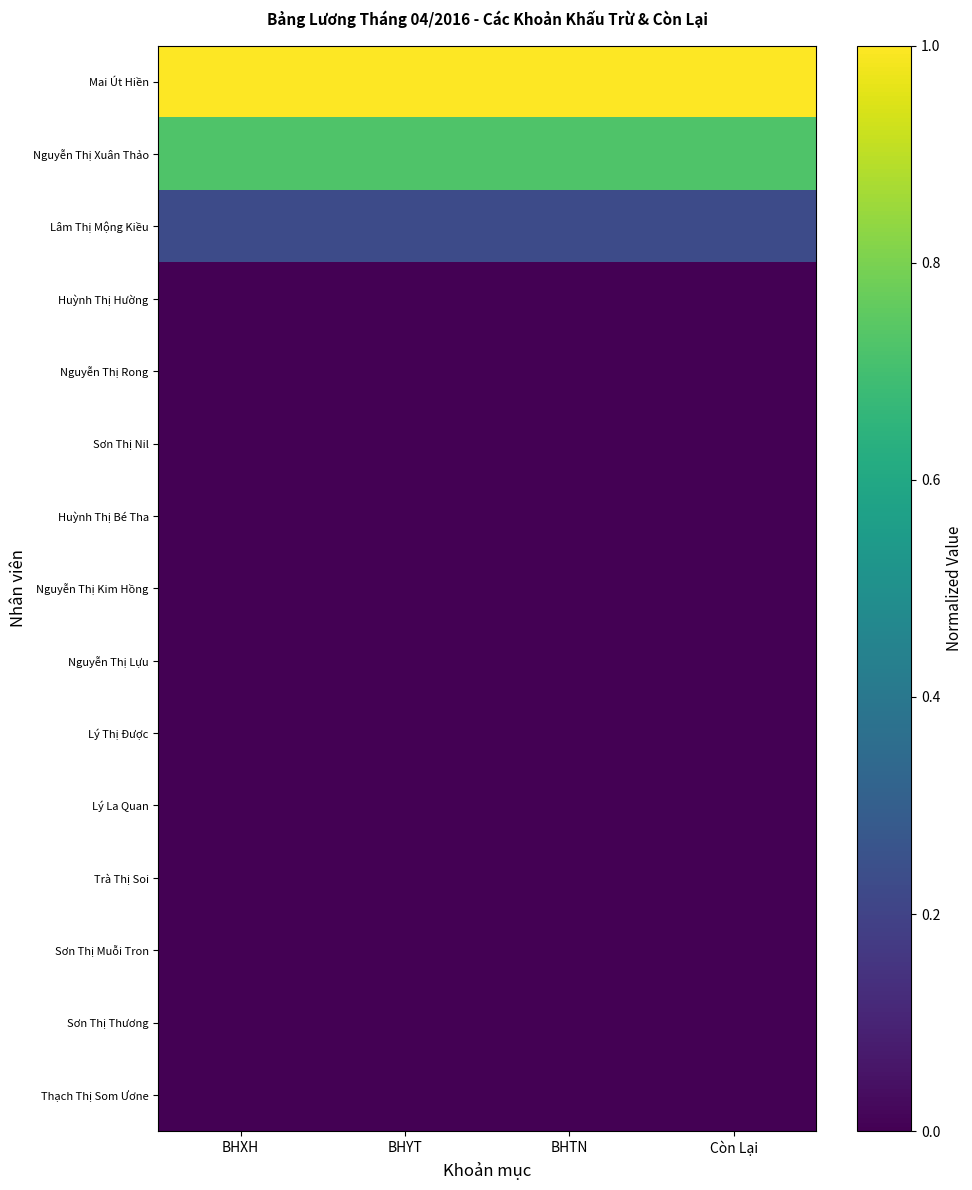

Reading left to right, transcribe all the data shown in this chart.

Mai Út Hiền: BHXH=1.0	BHYT=1.0	BHTN=1.0	Còn Lại=1.0
Nguyễn Thị Xuân Thảo: BHXH=0.7	BHYT=0.7	BHTN=0.7	Còn Lại=0.7
Lâm Thị Mộng Kiều: BHXH=0.2	BHYT=0.2	BHTN=0.2	Còn Lại=0.2
Huỳnh Thị Hường: BHXH=0.0	BHYT=0.0	BHTN=0.0	Còn Lại=0.0
Nguyễn Thị Rong: BHXH=0.0	BHYT=0.0	BHTN=0.0	Còn Lại=0.0
Sơn Thị Nil: BHXH=0.0	BHYT=0.0	BHTN=0.0	Còn Lại=0.0
Huỳnh Thị Bé Tha: BHXH=0.0	BHYT=0.0	BHTN=0.0	Còn Lại=0.0
Nguyễn Thị Kim Hồng: BHXH=0.0	BHYT=0.0	BHTN=0.0	Còn Lại=0.0
Nguyễn Thị Lựu: BHXH=0.0	BHYT=0.0	BHTN=0.0	Còn Lại=0.0
Lý Thị Được: BHXH=0.0	BHYT=0.0	BHTN=0.0	Còn Lại=0.0
Lý La Quan: BHXH=0.0	BHYT=0.0	BHTN=0.0	Còn Lại=0.0
Trà Thị Soi: BHXH=0.0	BHYT=0.0	BHTN=0.0	Còn Lại=0.0
Sơn Thị Muỗi Tron: BHXH=0.0	BHYT=0.0	BHTN=0.0	Còn Lại=0.0
Sơn Thị Thương: BHXH=0.0	BHYT=0.0	BHTN=0.0	Còn Lại=0.0
Thạch Thị Som Ươne: BHXH=0.0	BHYT=0.0	BHTN=0.0	Còn Lại=0.0